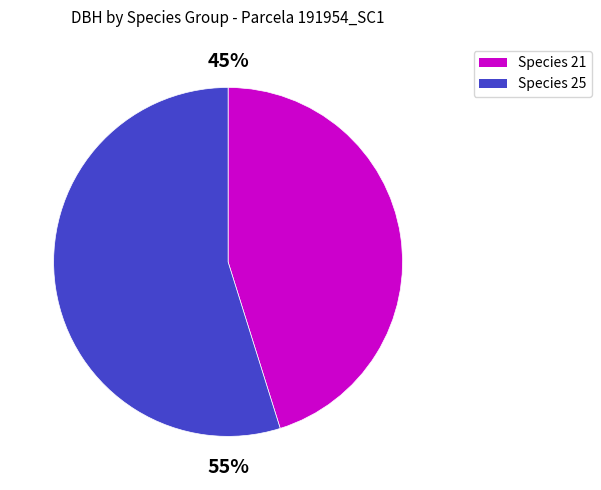

Is there any slice that represents more than half of the pie?

Yes